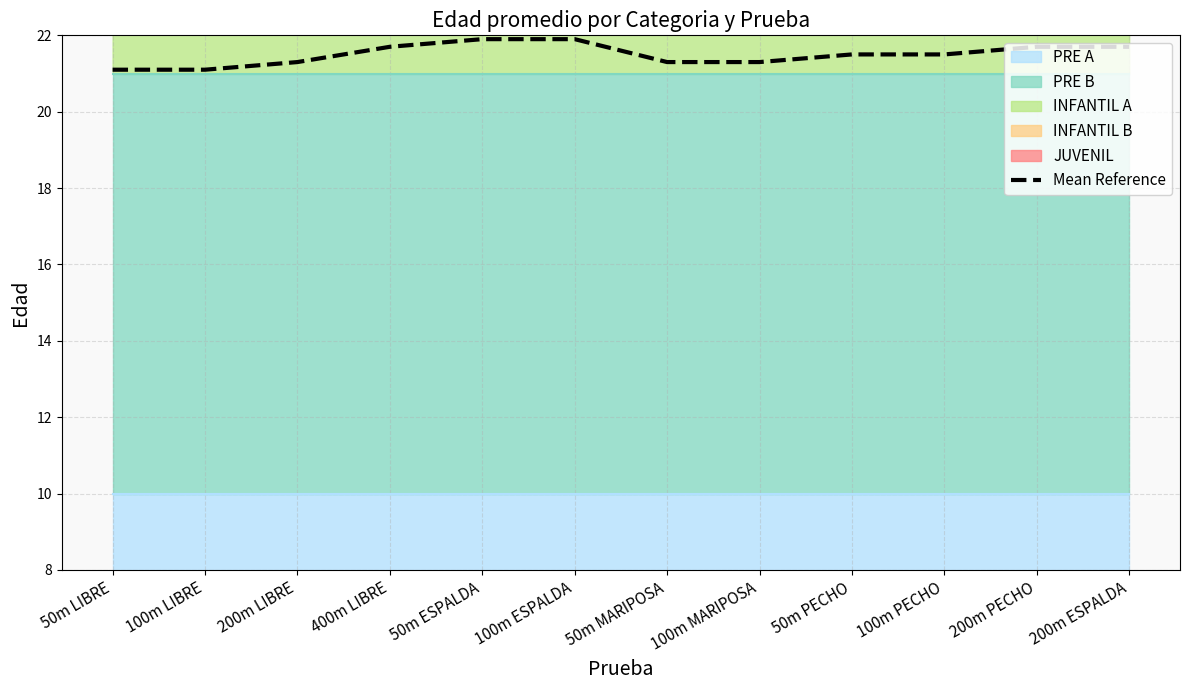

What is the label of the 2nd point from the left?

100m LIBRE